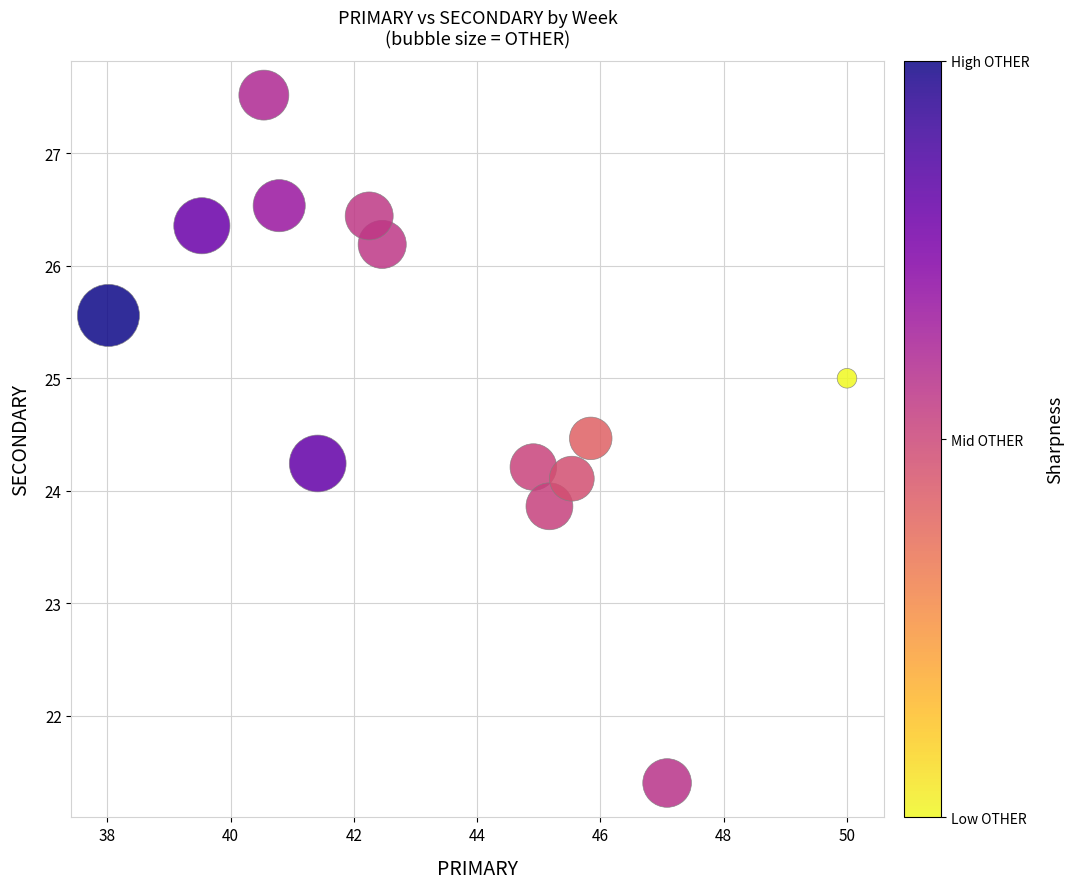

What is the range of X values (max minus min)?

12.0